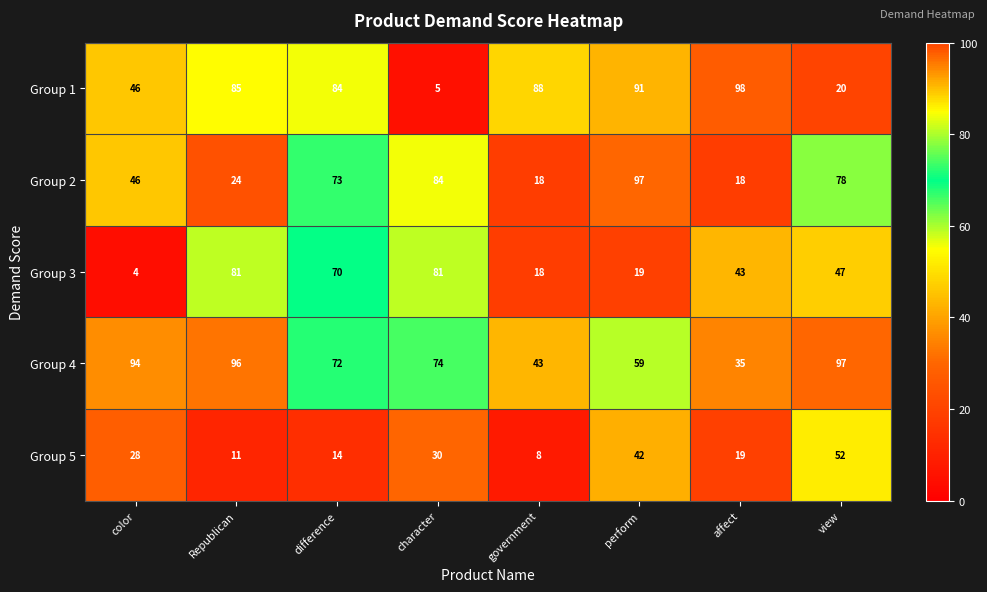

What is the spread (max minus min) of values at view?

77